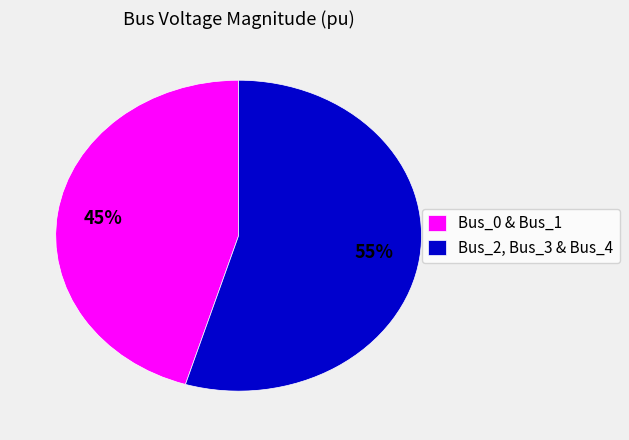

Which category accounts for the majority?

Bus_2, Bus_3 & Bus_4